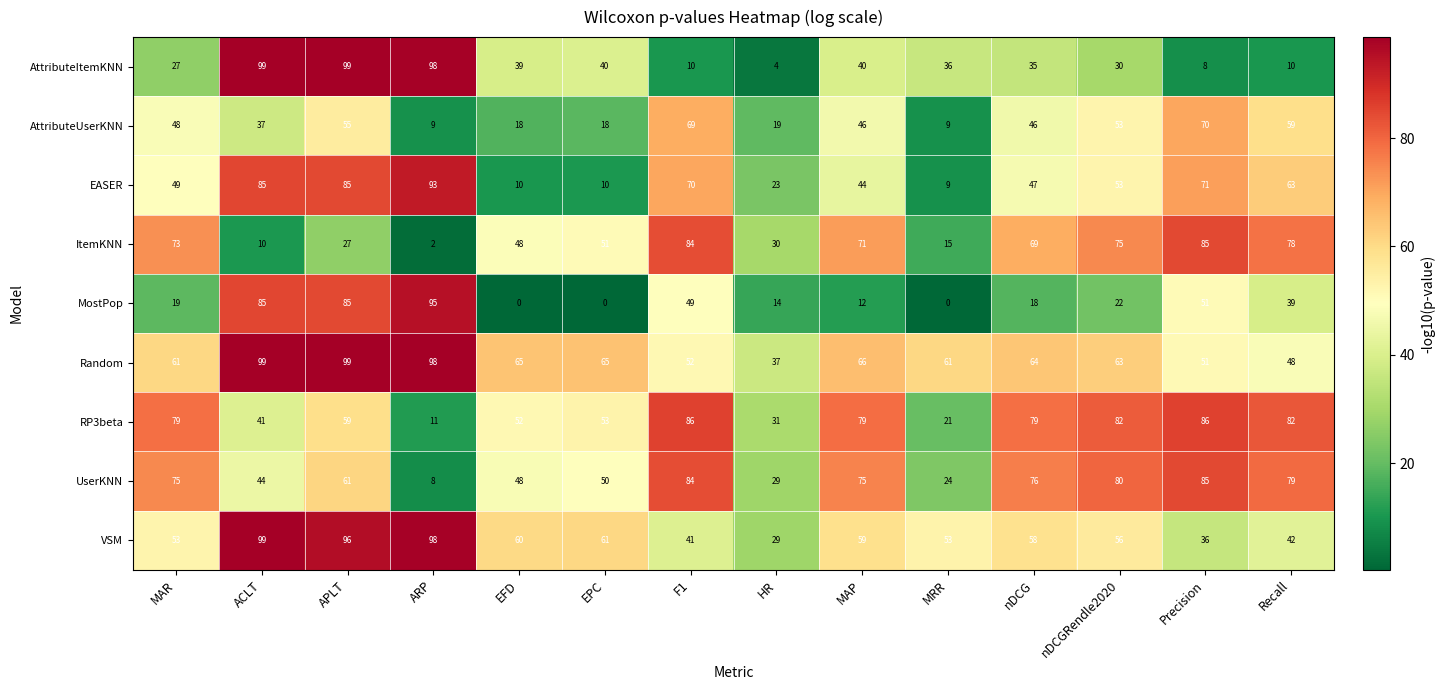

What is the difference between the highest and lowest values at MAR?

60